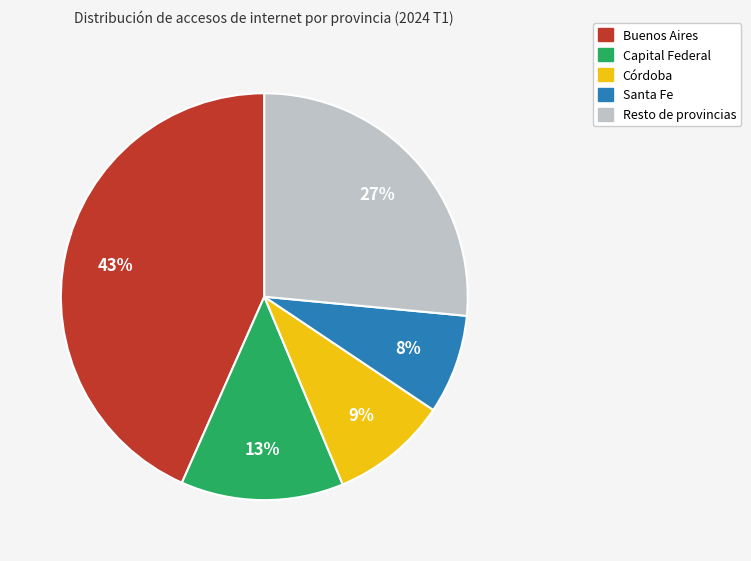

Is there any slice that represents more than half of the pie?

No